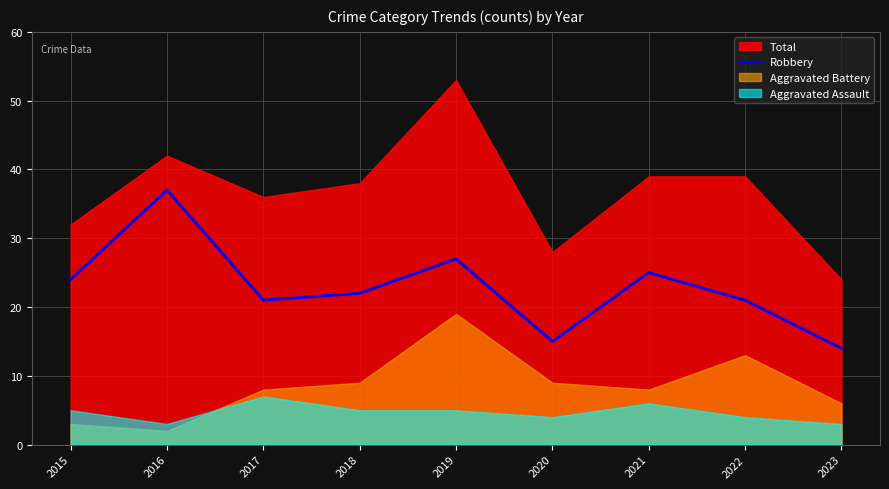

How many interior local peaks (higher than both neighbors) does the data have?

3